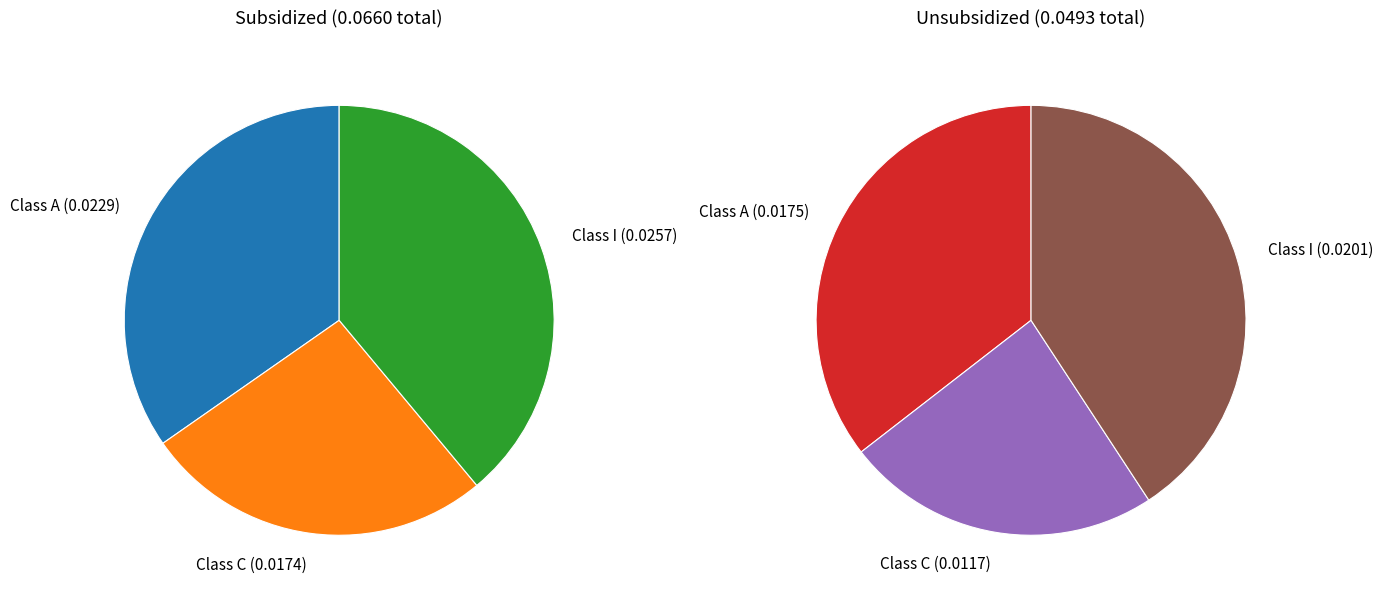

What percentage is the Class A slice, to the nearest percent?

35%